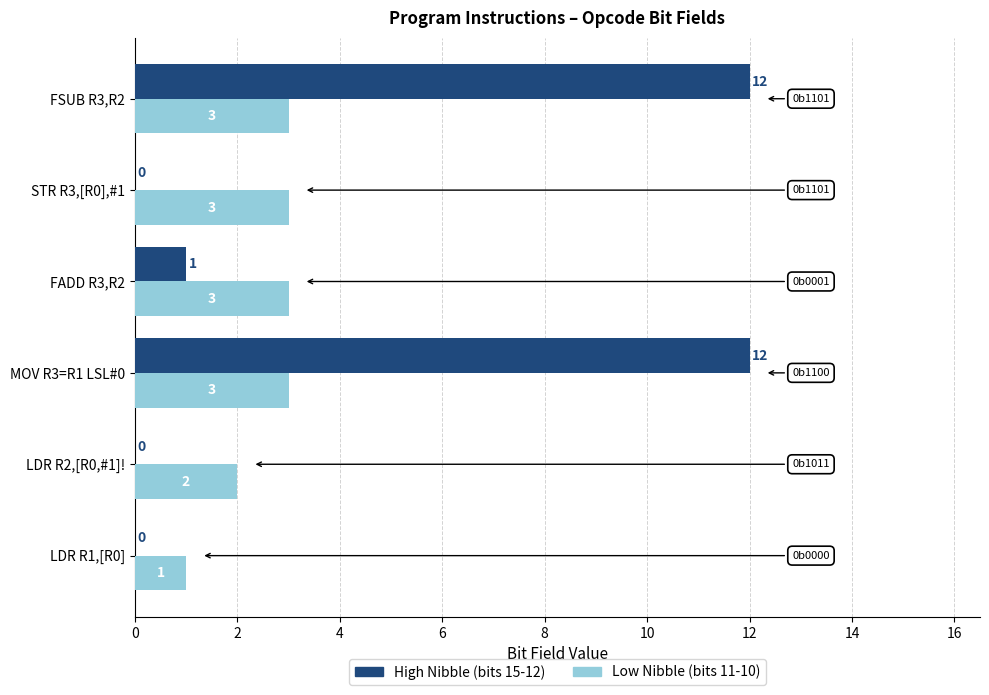

How many values in High Nibble (bits 15-12) are above zero?

3